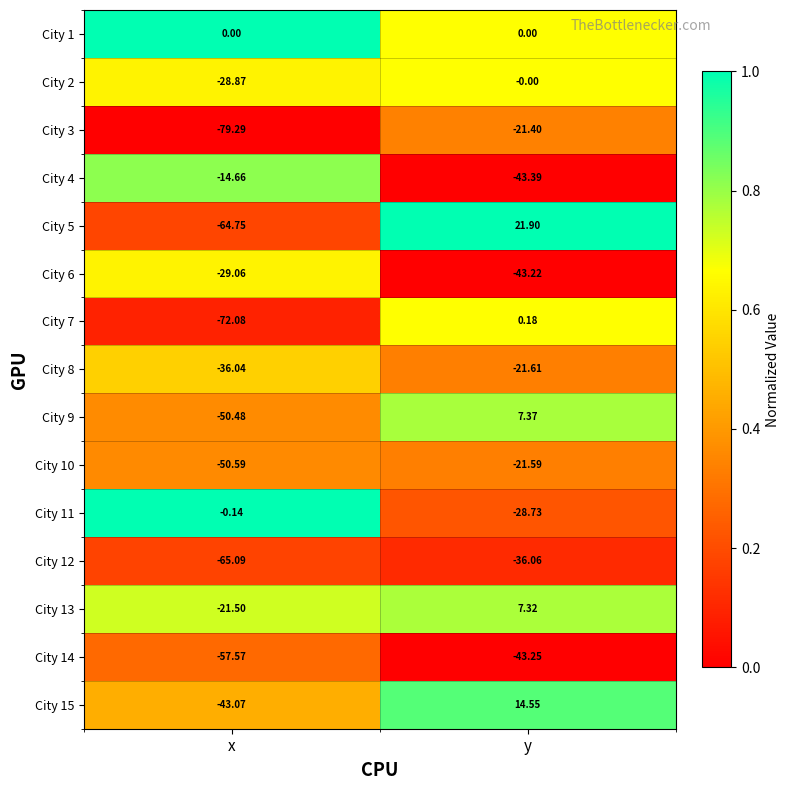

Rank the categories by City 3 value from lowest to highest.

x, y